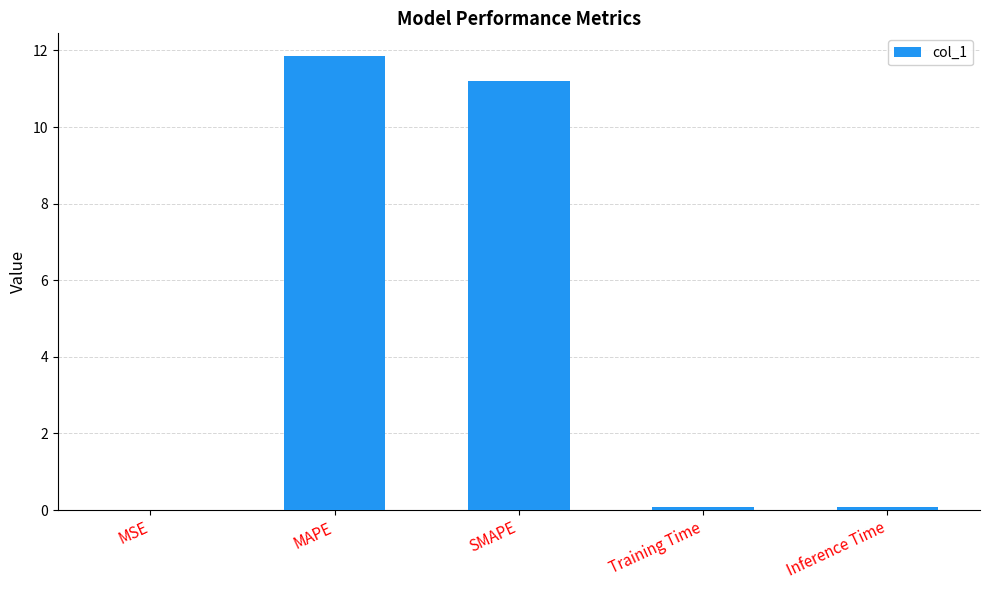

Between SMAPE and Training Time, which is larger?

SMAPE